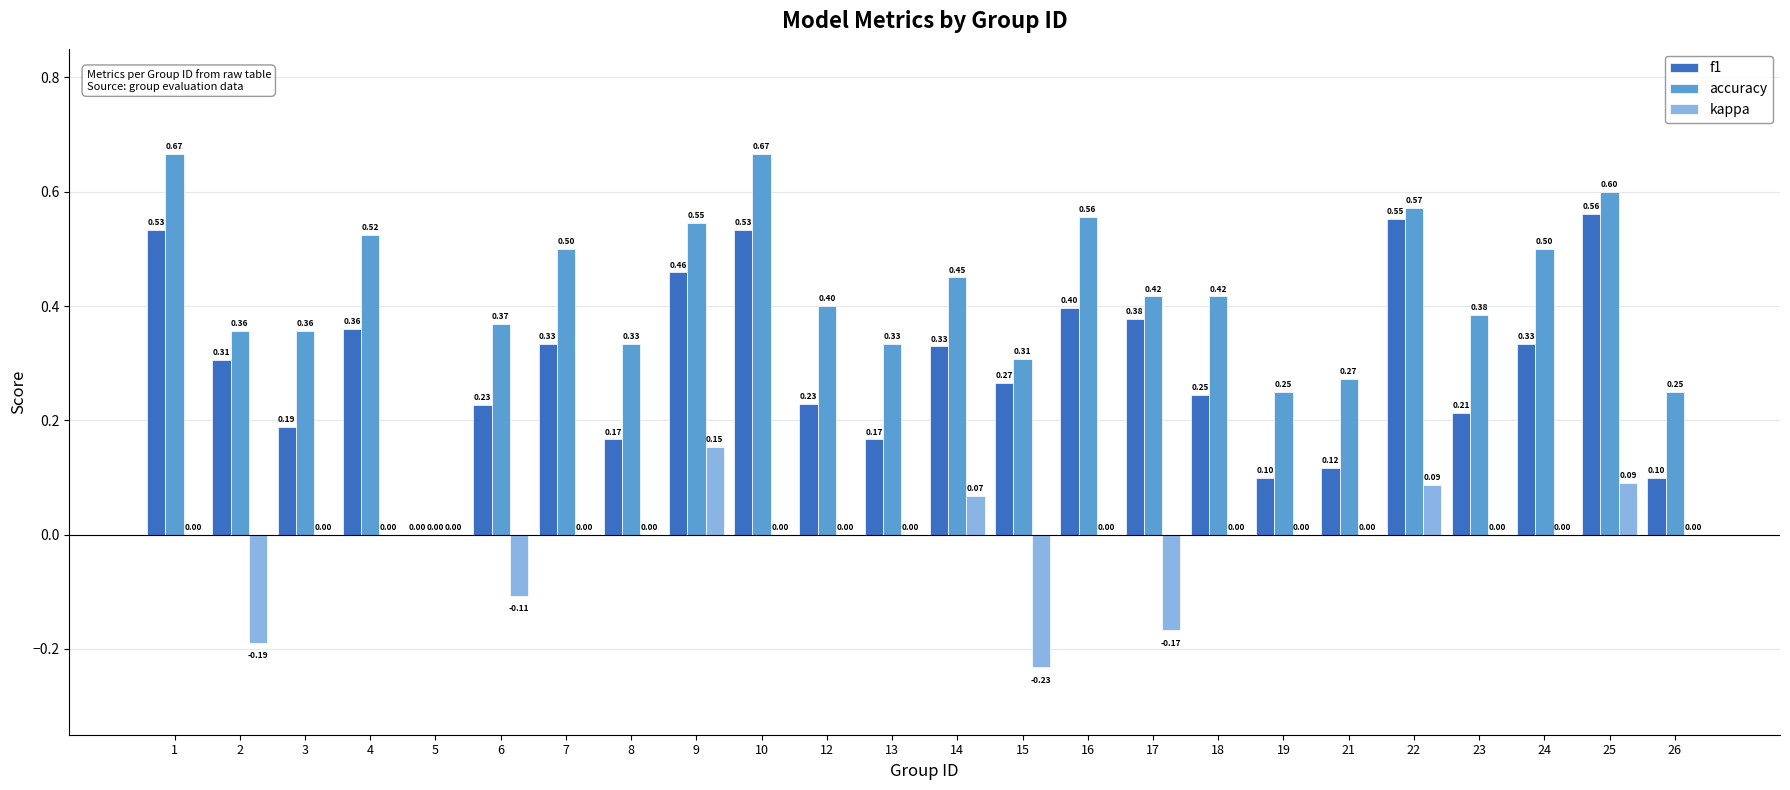

Which series changed the most between 1 and 7?

f1